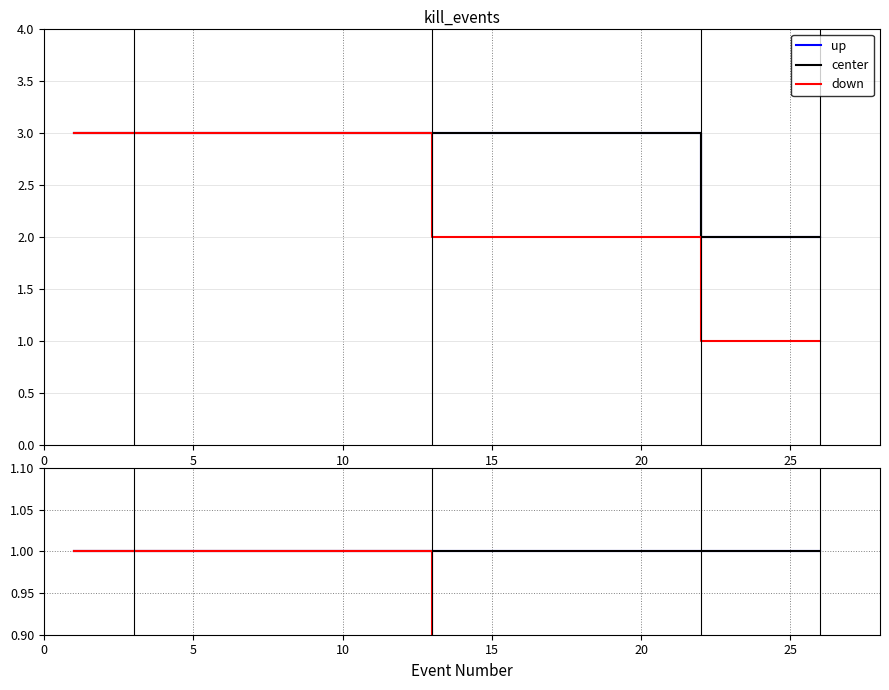

True or false: down and up cross at least once.

False